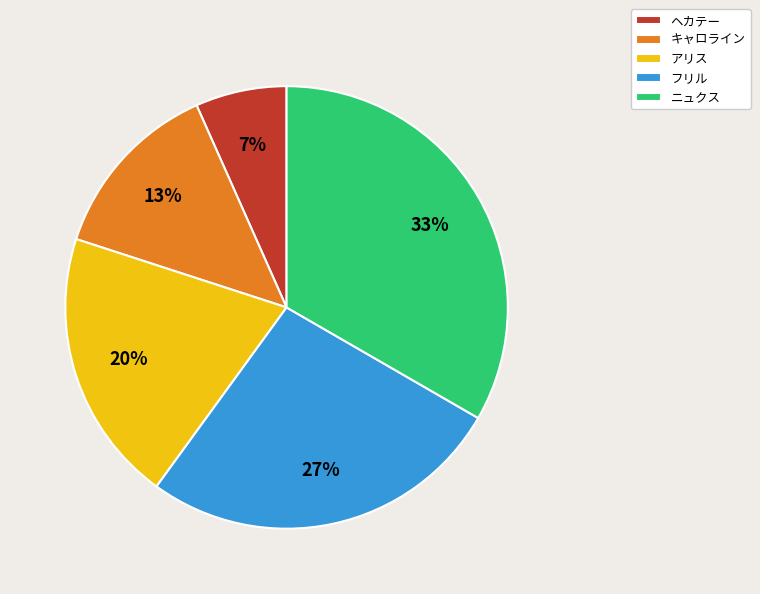

What is the largest slice in the pie chart?

ニュクス